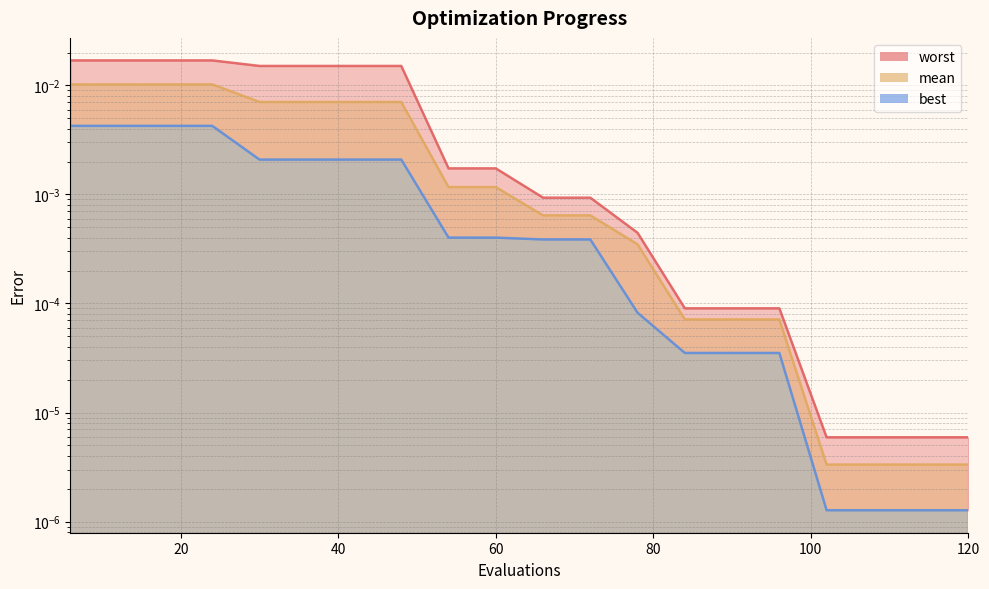

List the series in order of their overall mean, lowest first.

best, mean, worst